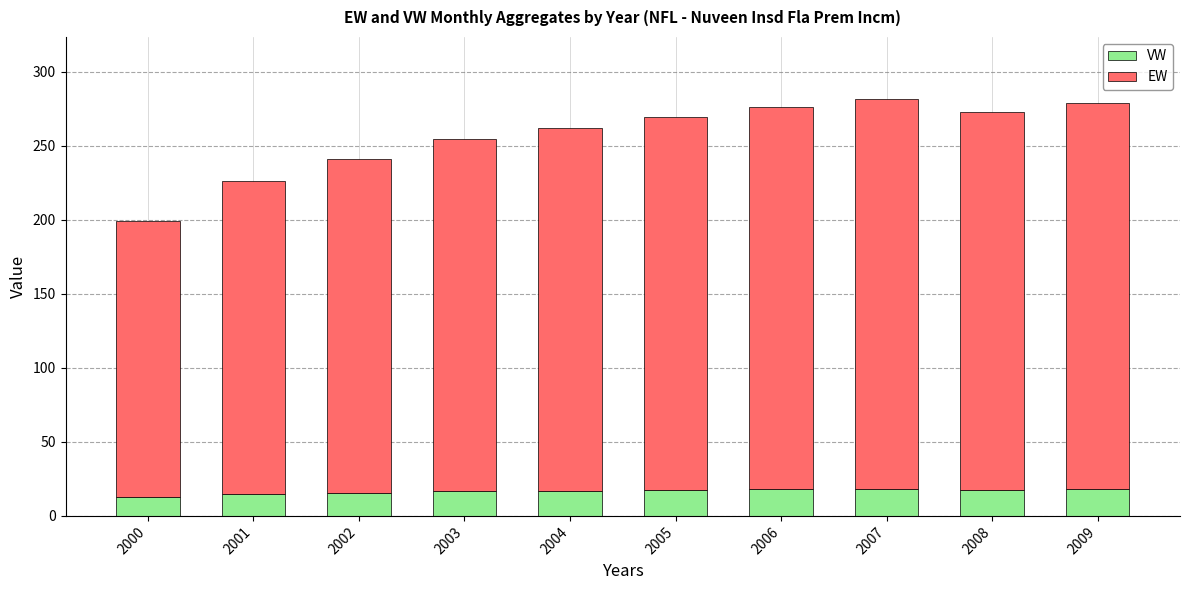

Does the chart contain any negative values?

No